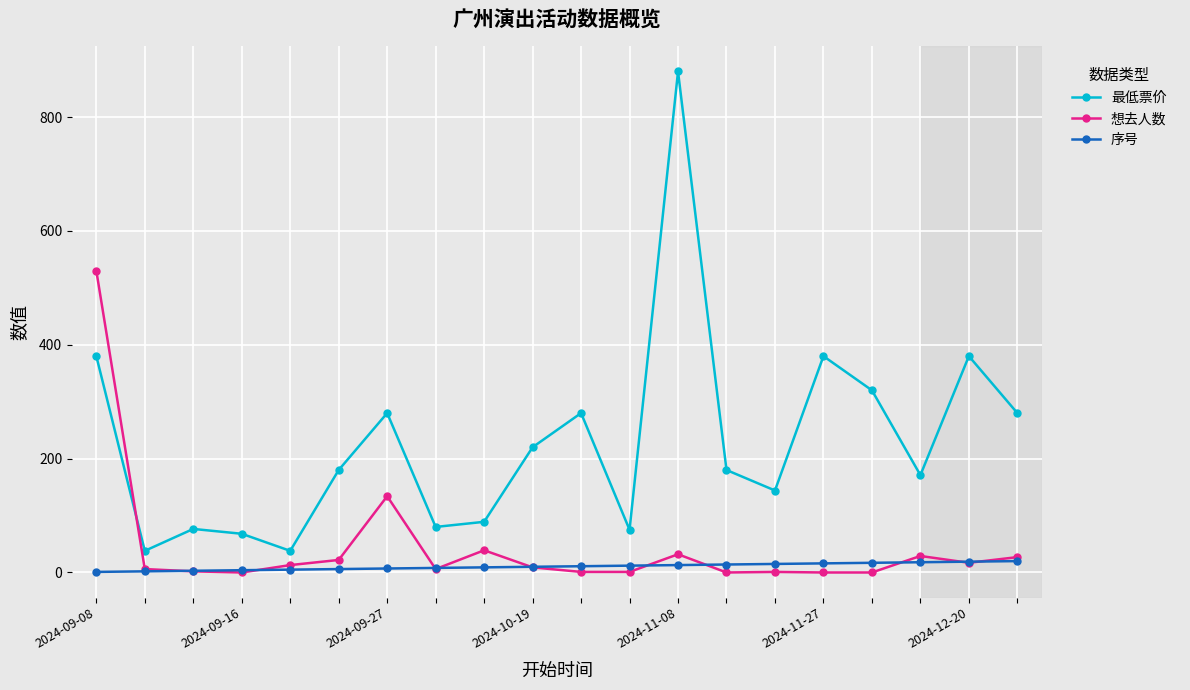

What is the value of the 最低票价 point at the 1st from the left?

380.0